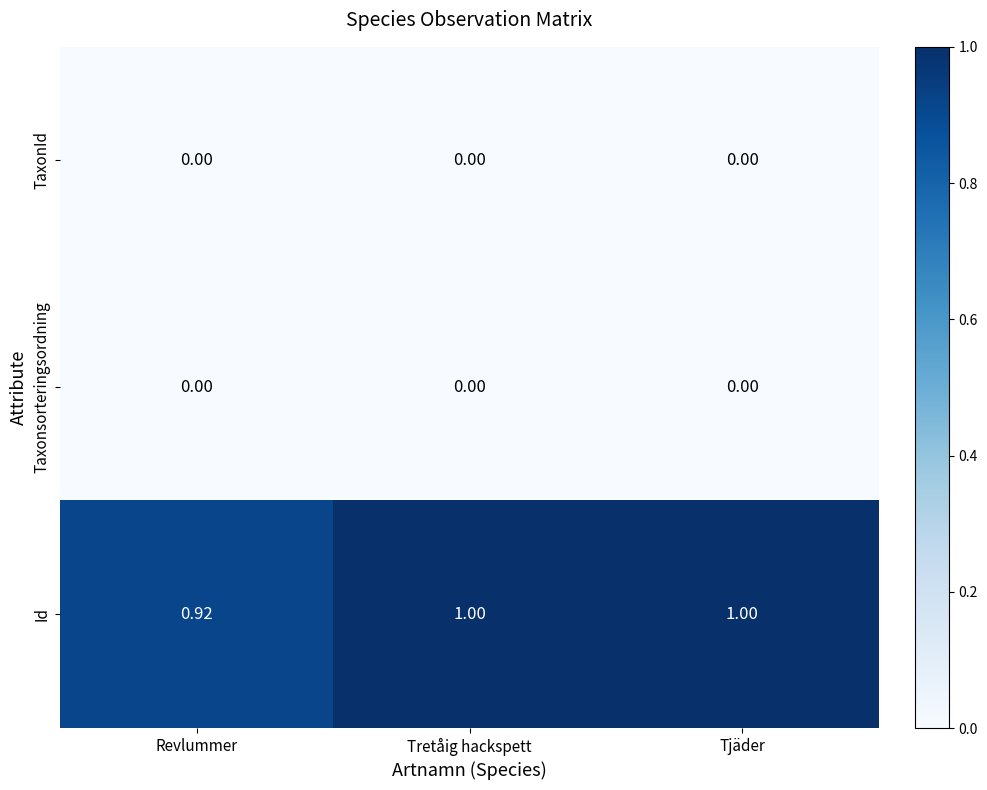

At which label is Id closest to 0?

Revlummer